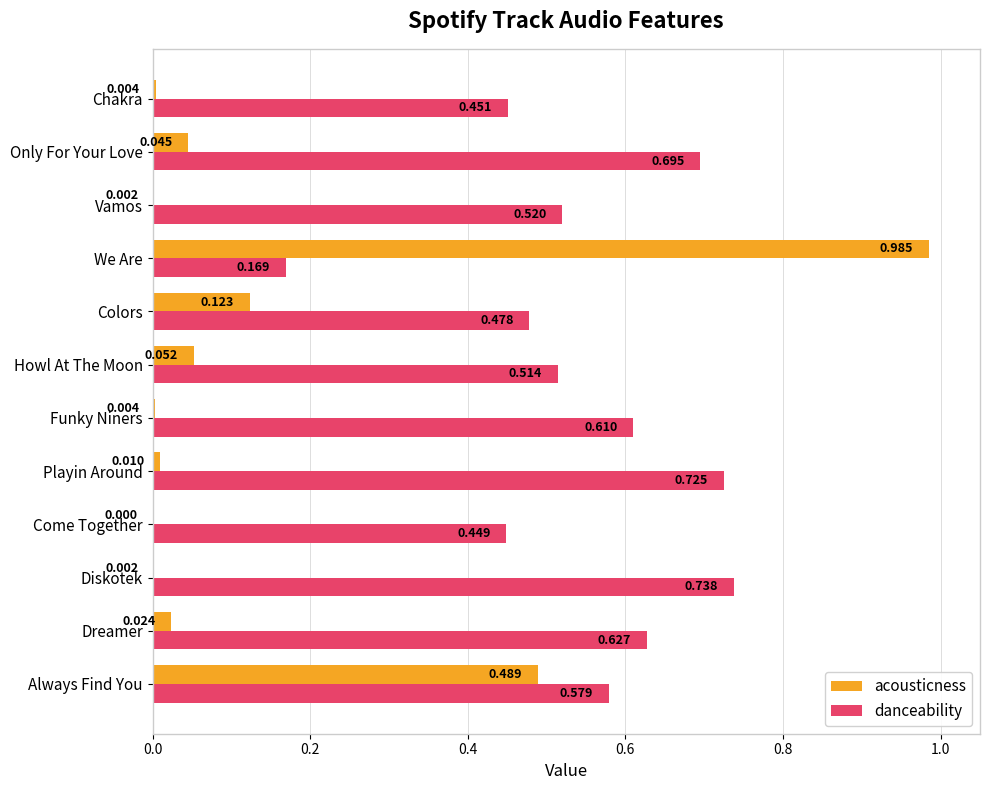

Between Diskotek and Howl At The Moon, which series saw the biggest shift?

danceability